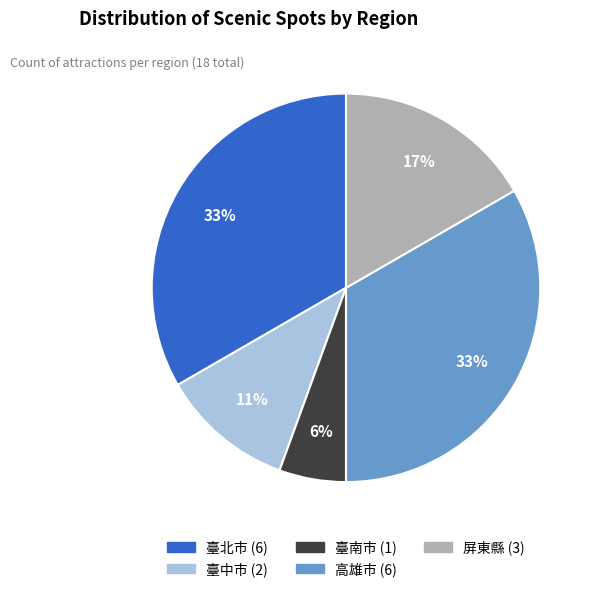

The 屏東縣 slice represents 17% of the pie. True or false?

True